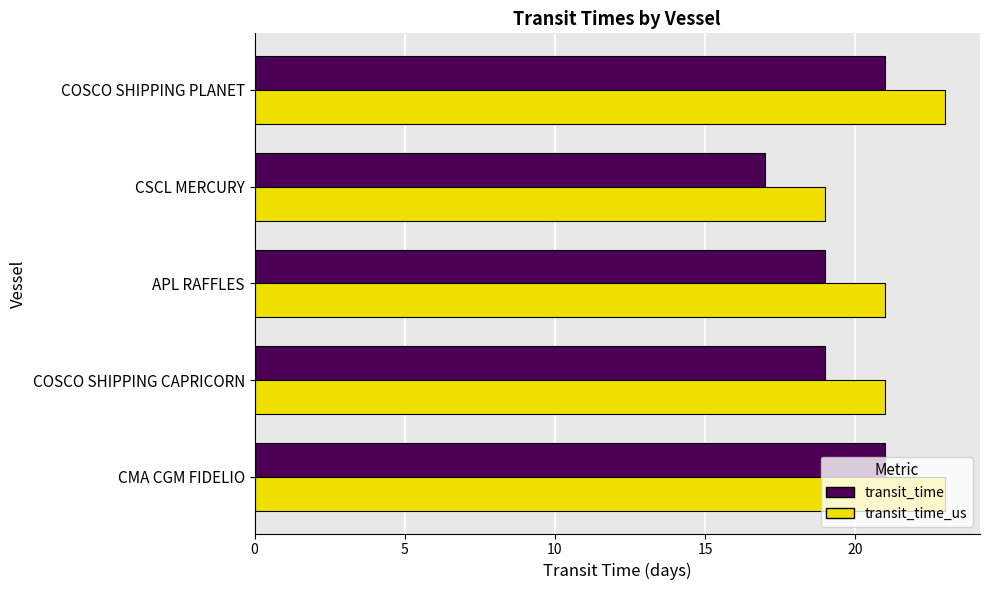

What is the difference between the maximum and minimum values in the transit_time series?

4